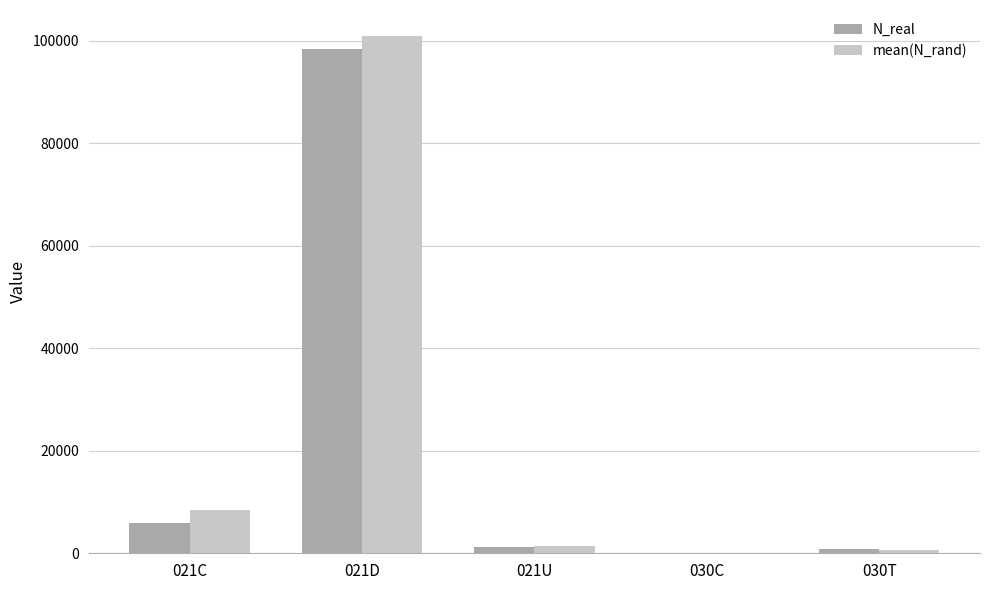

At which category is the sum across all series the highest?

021D